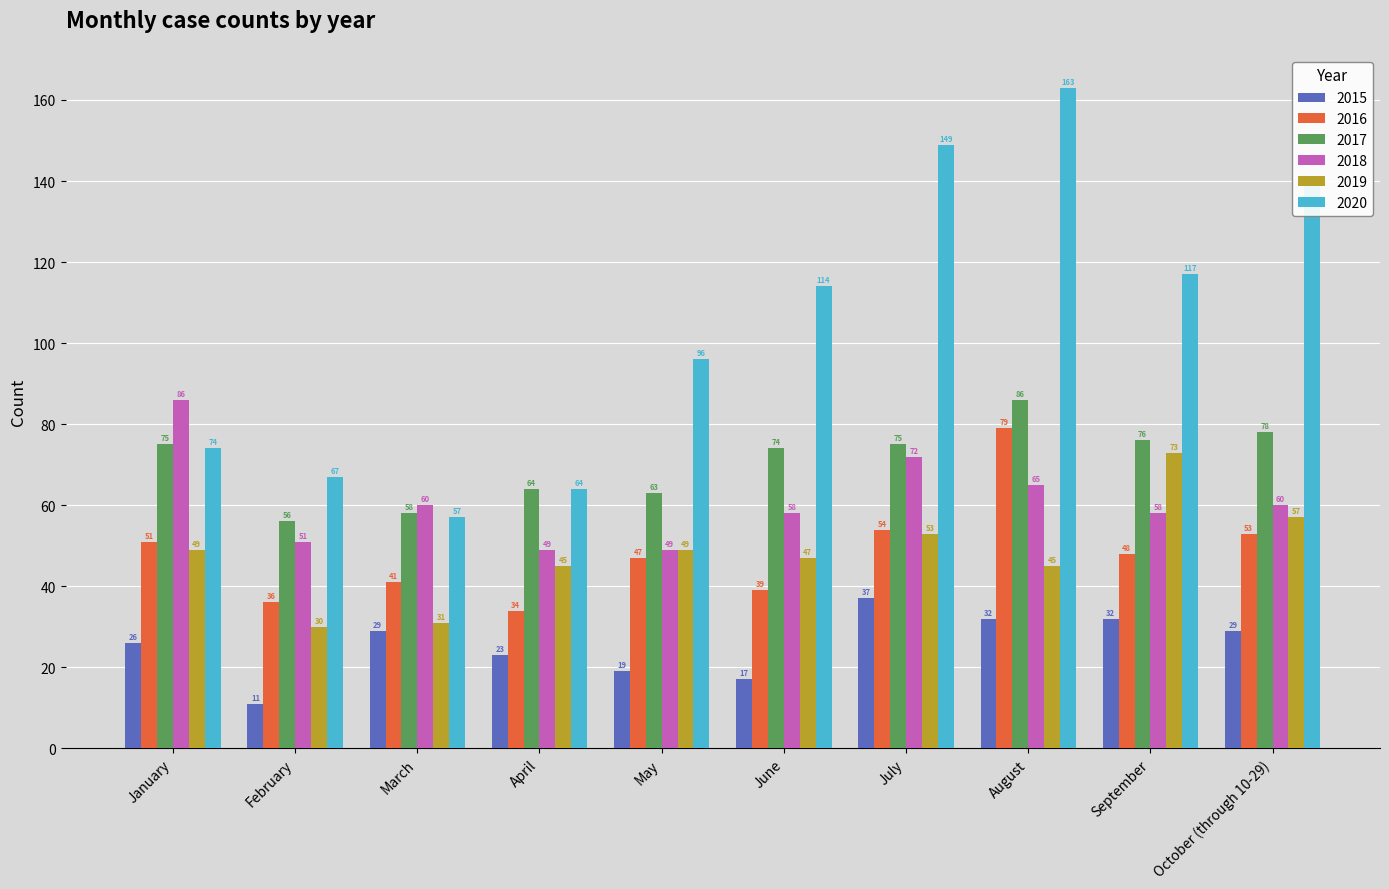

Is it true that 2016 equals 89 at October (through 10-29)?

False